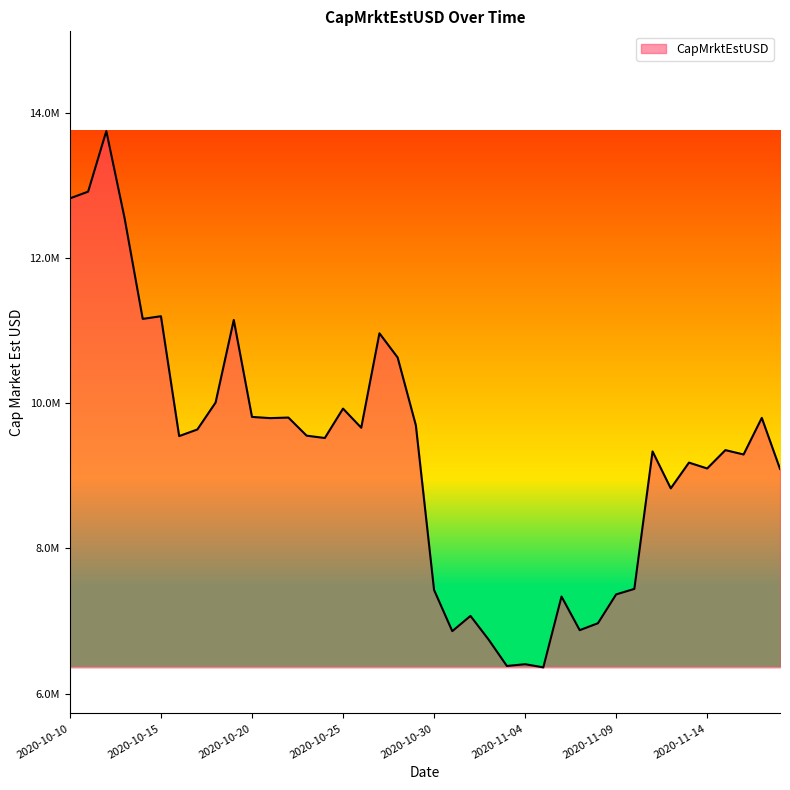

Reading left to right, what are all the values shown in this chart?

12825455.0	12918224.1	13752884.6	12557192.3	11164451.0	11201048.6	9548640.1	9639984.2	10010476.4	11149478.1	9813126.6	9796293.6	9804266.1	9554742.1	9522264.9	9927812.6	9663790.0	10965701.4	10631856.9	9697789.5	7428252.0	6860064.4	7070115.4	6742550.6	6379866.9	6404226.2	6360762.8	7337225.3	6873482.9	6969182.0	7366609.4	7442335.4	9337360.4	8828358.1	9183165.0	9102456.9	9355229.5	9295320.1	9799552.9	9096707.1